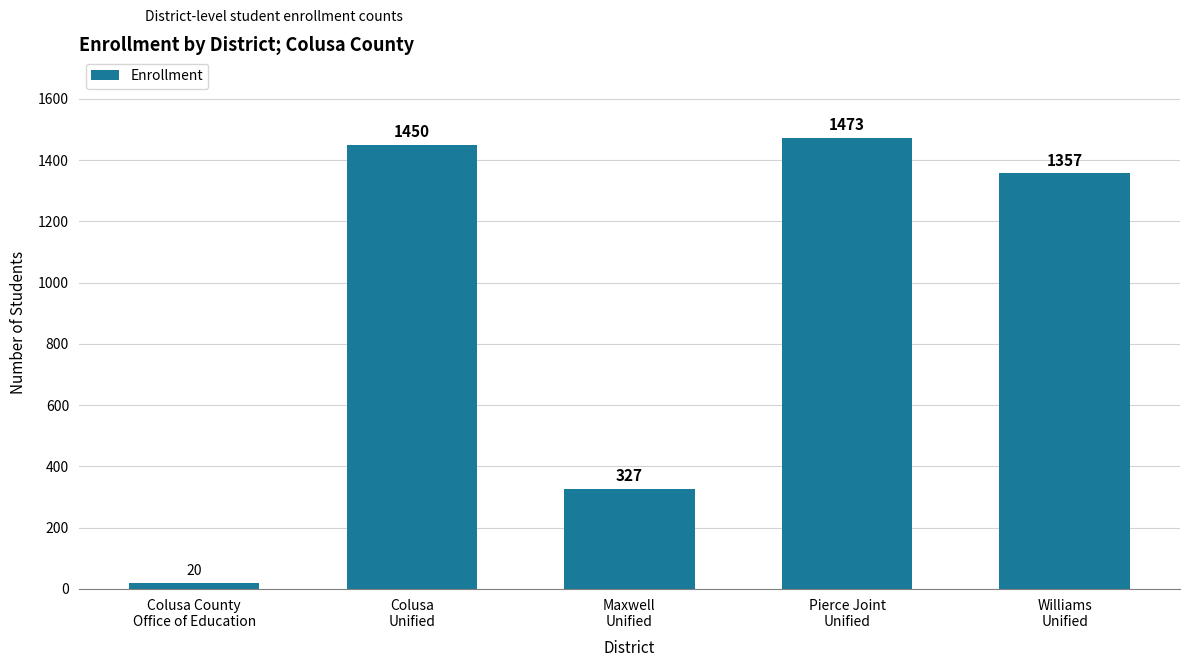

Where does the data first go above 1357?

Colusa
Unified